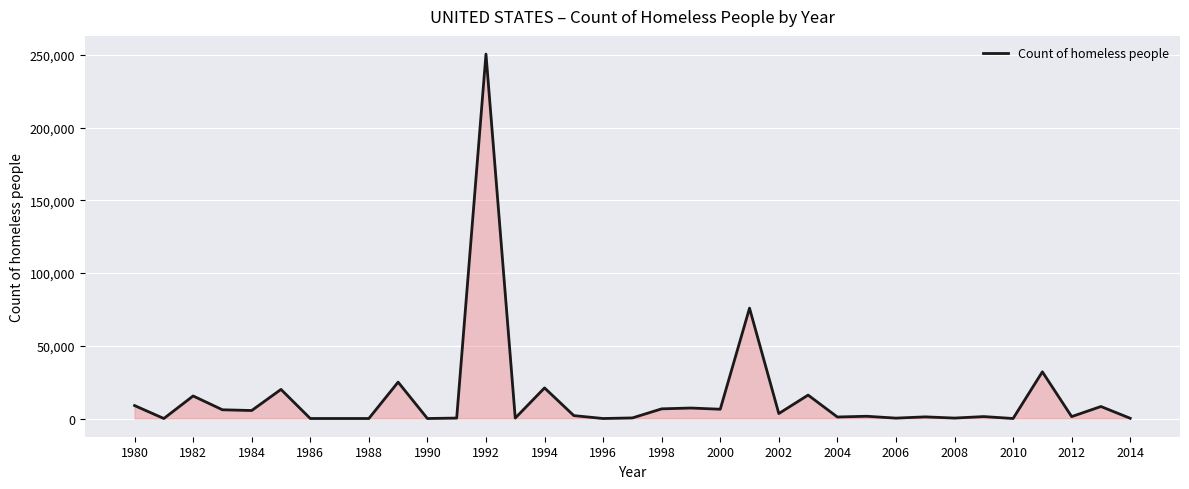

Does the chart display data point markers on the line(s)?

No